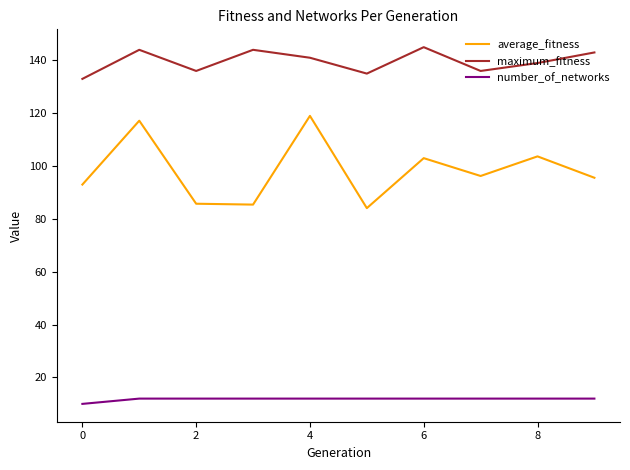

True or false: number_of_networks and maximum_fitness cross at least once.

False